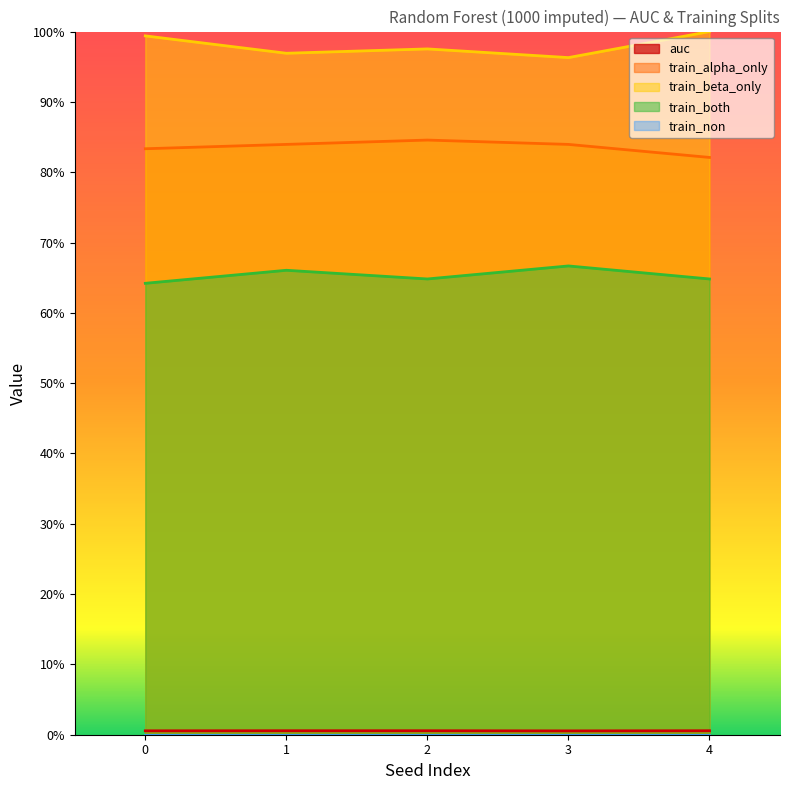

Does the chart display data point markers on the line(s)?

No